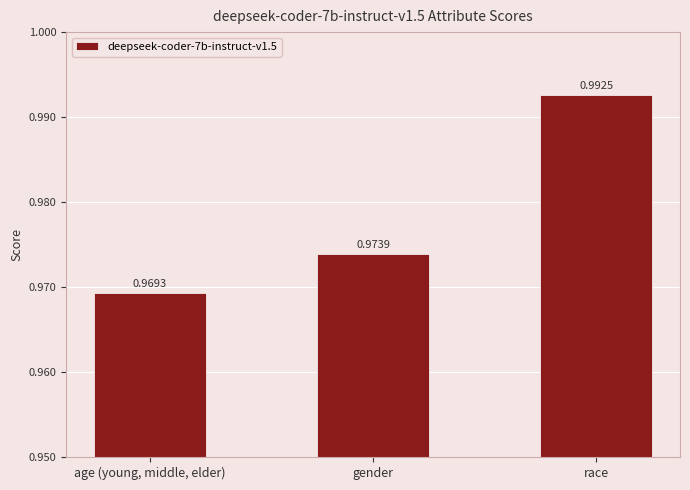

Which label corresponds to the largest value in the chart?

race